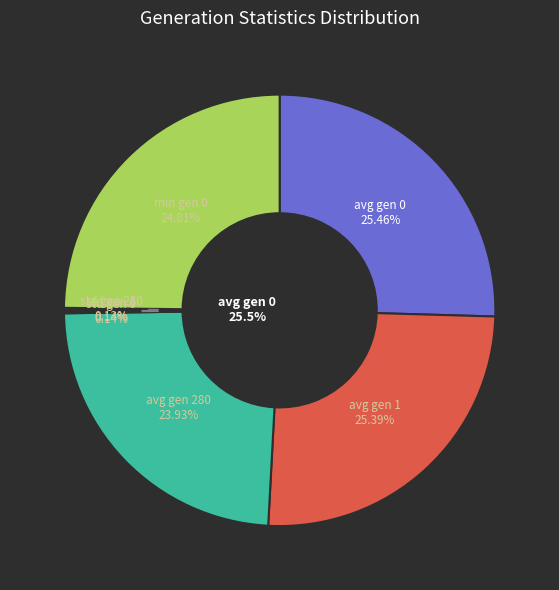

Which slice is the largest?

avg gen 0